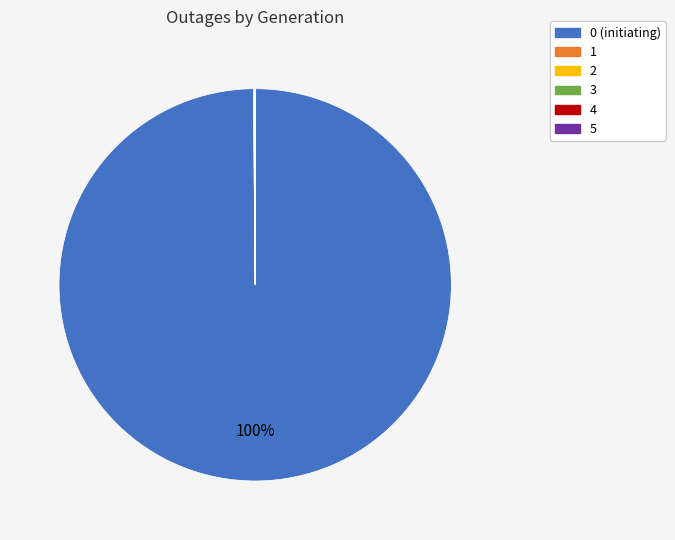

Does 0 (initiating) represent more than half of the total?

Yes